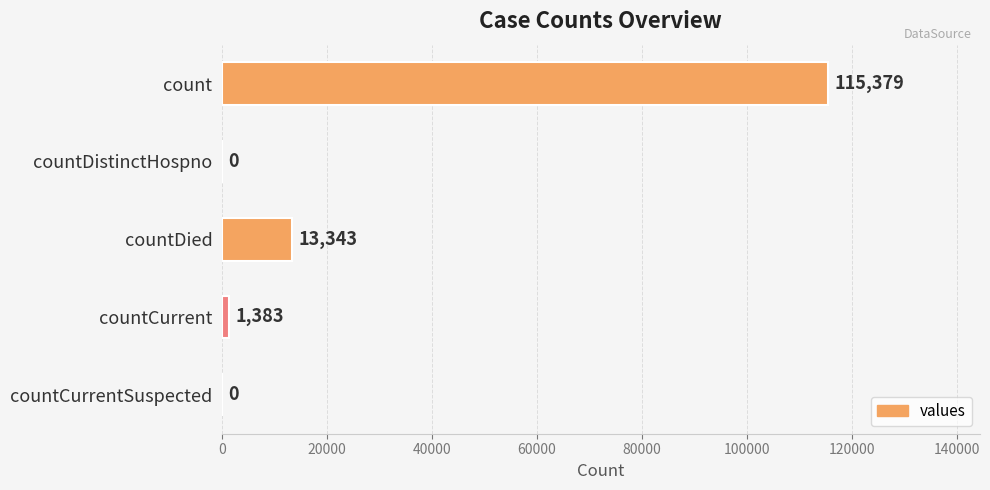

What is the sum of all values?

130105